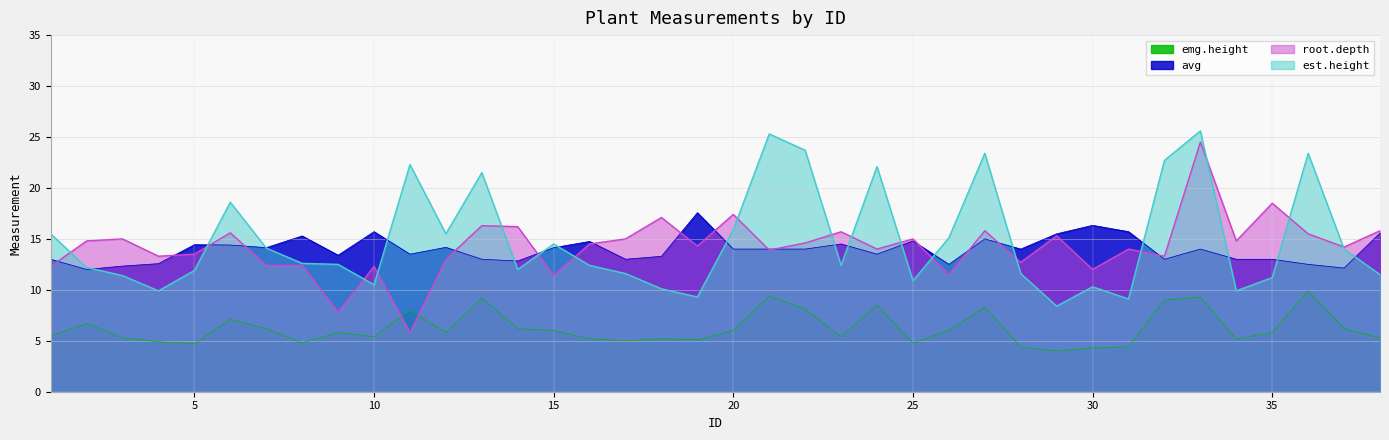

Which category has the highest value across all series?

33